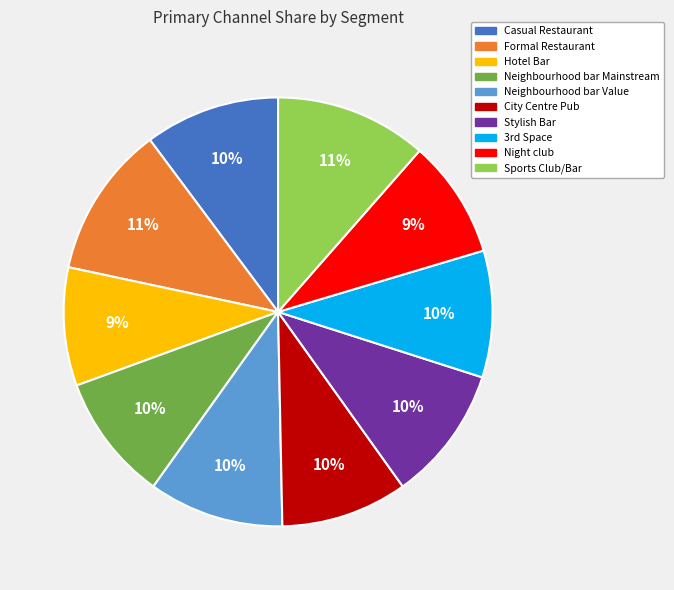

Is the sum of Casual Restaurant and Neighbourhood bar Mainstream greater than half?

No